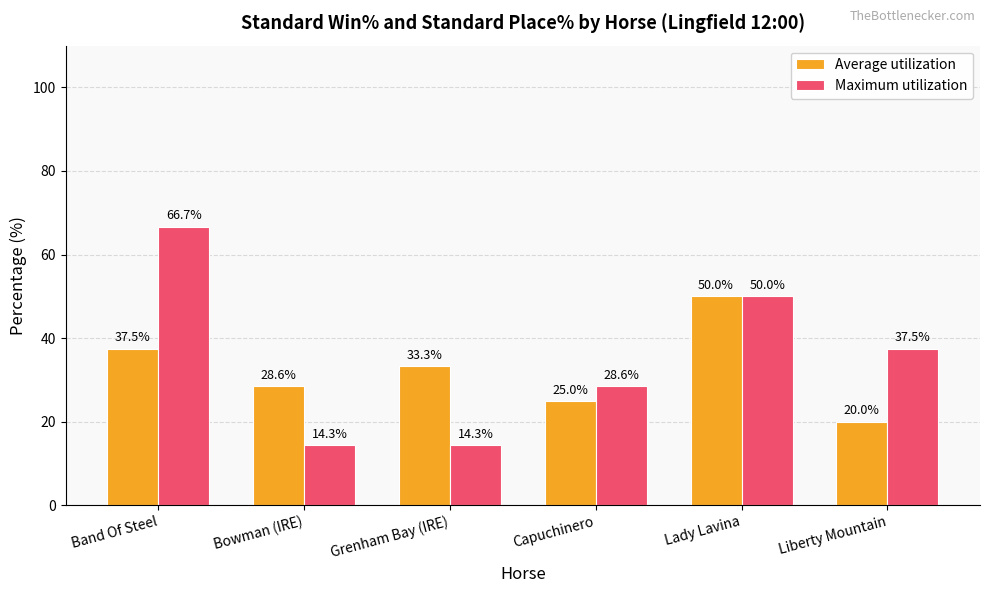

Are the bars horizontal?

No